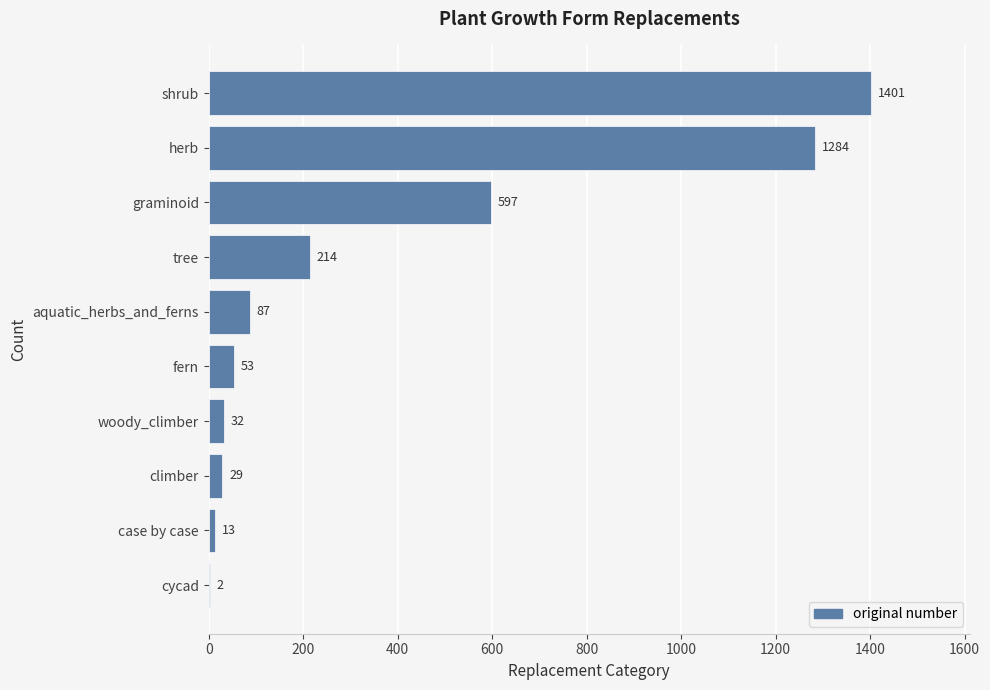

What is the greatest value displayed?

1401